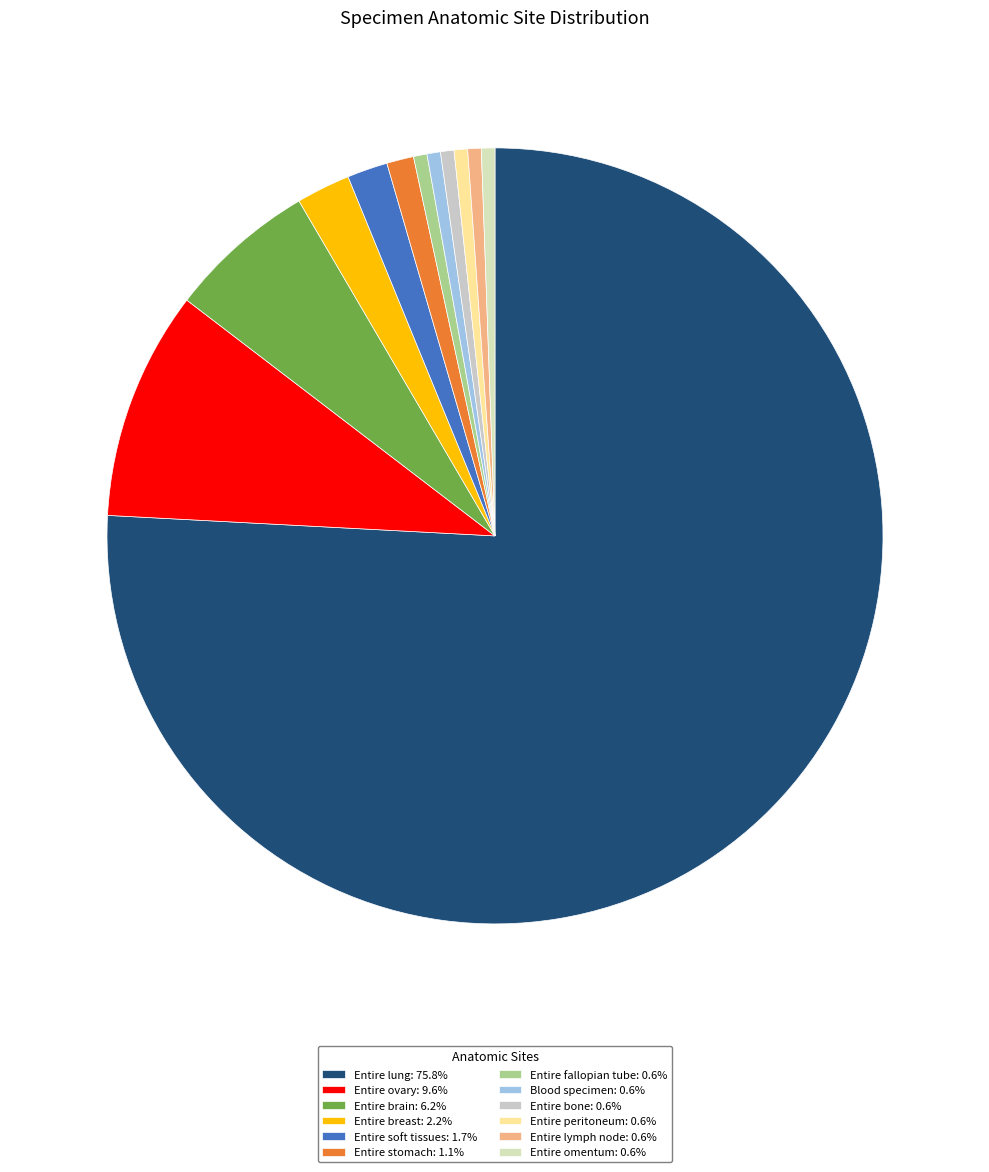

How much of the chart is everything except Entire breast?

97.8%